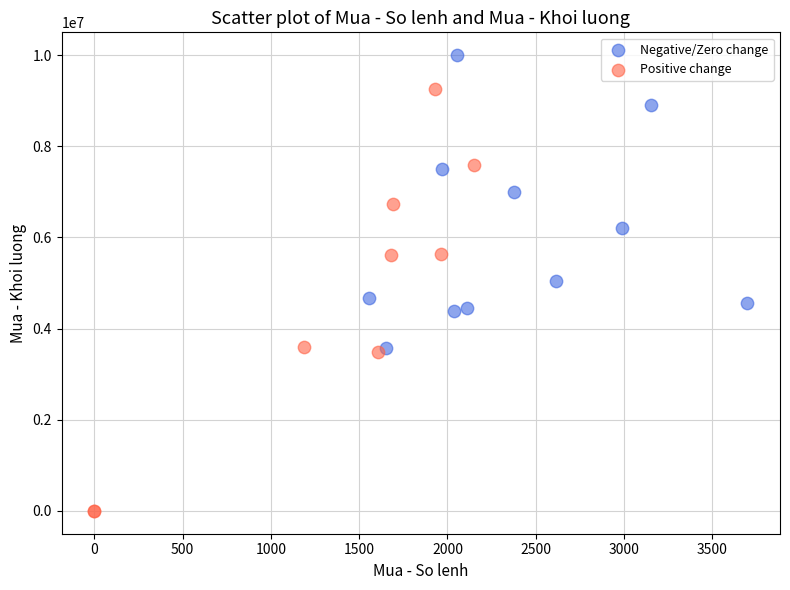

Which series contains the lowest Y value?

Positive change